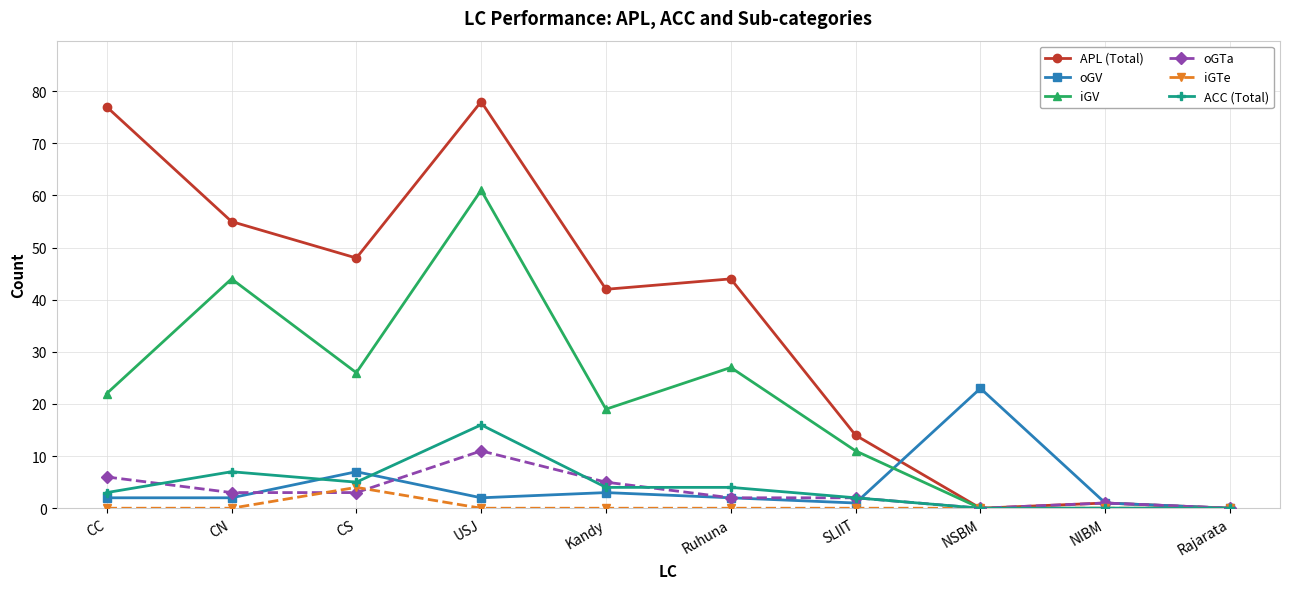

What are all the series names shown in the legend?

APL (Total), oGV, iGV, oGTa, iGTe, ACC (Total)